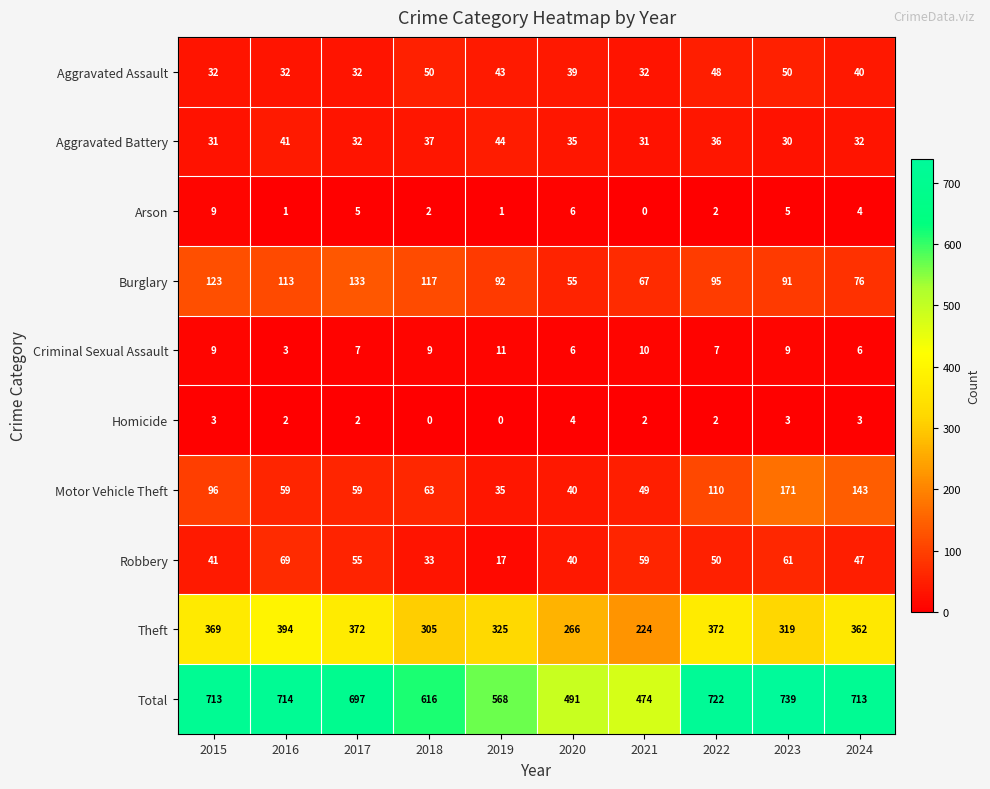

How many data points in Arson are less than 4?

5